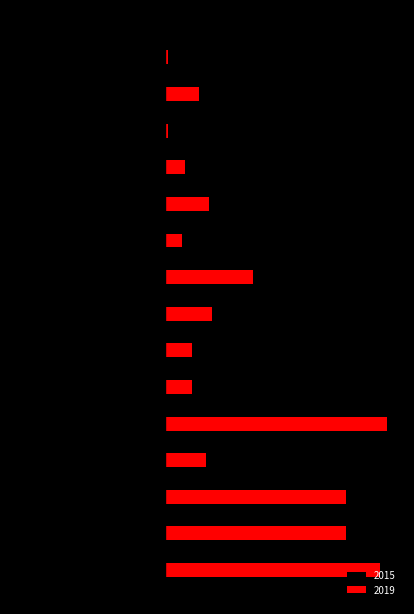

What are all the series names shown in the legend?

2015, 2019